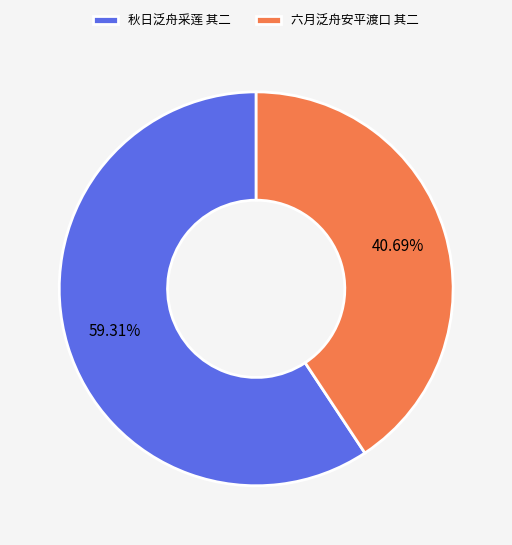

Rank the categories by value from lowest to highest.

六月泛舟安平渡口 其二, 秋日泛舟采莲 其二